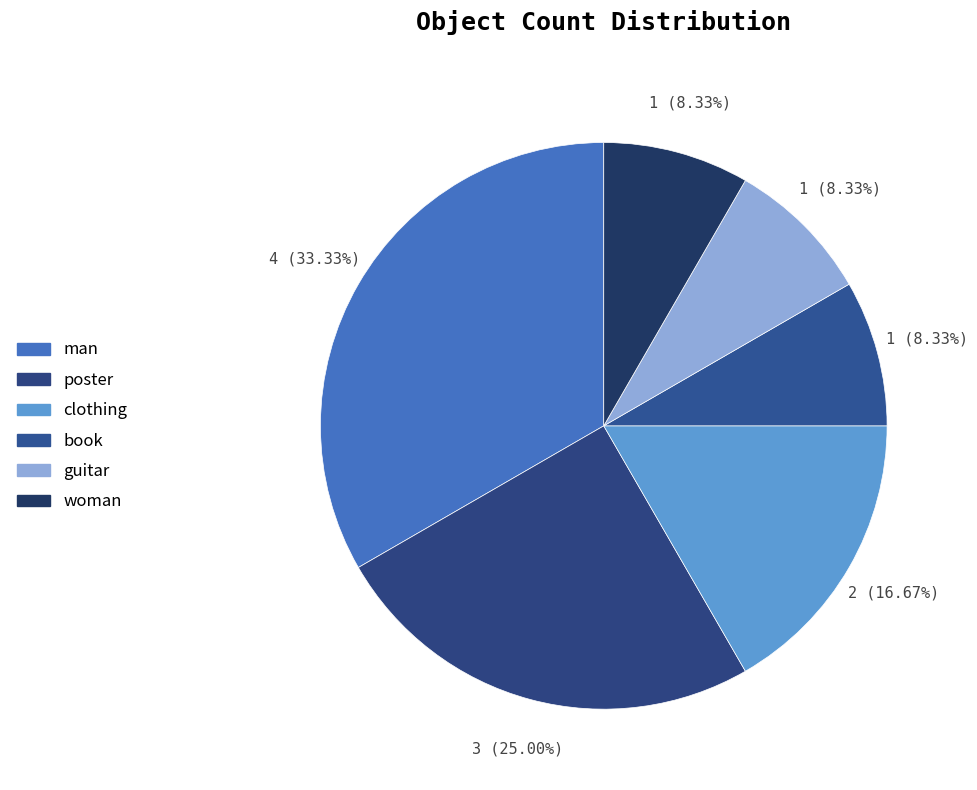

Does any single category account for the majority?

No